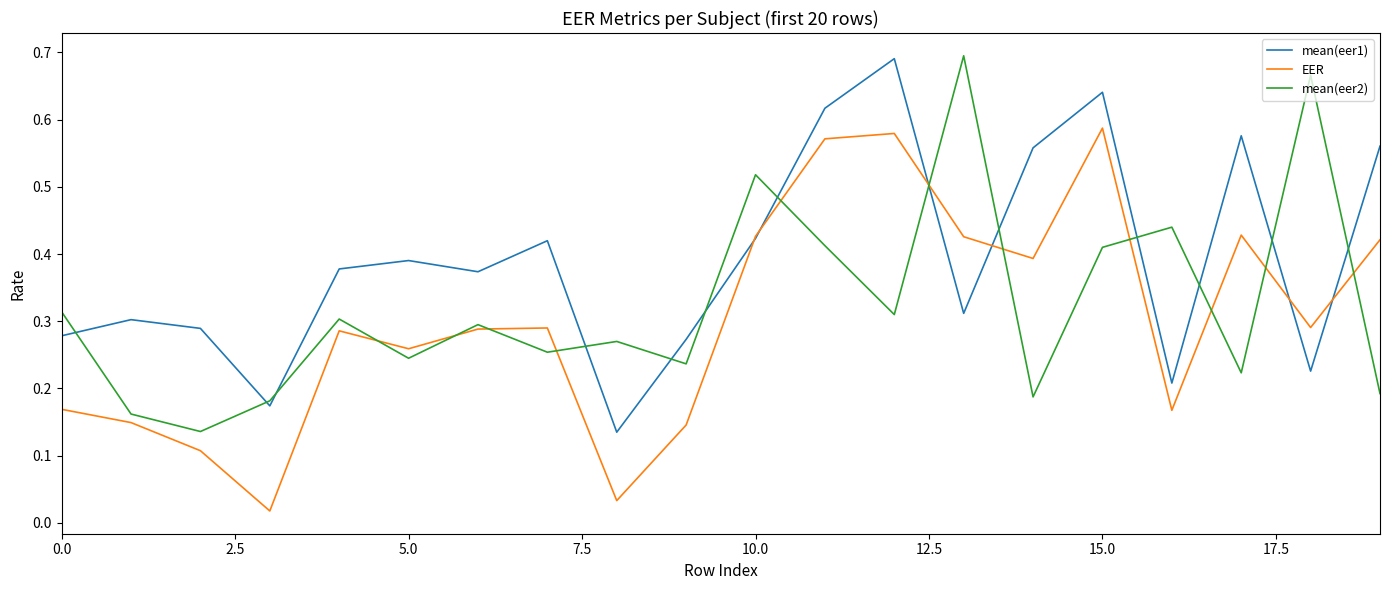

Which series has the largest total across all categories?

mean(eer1)